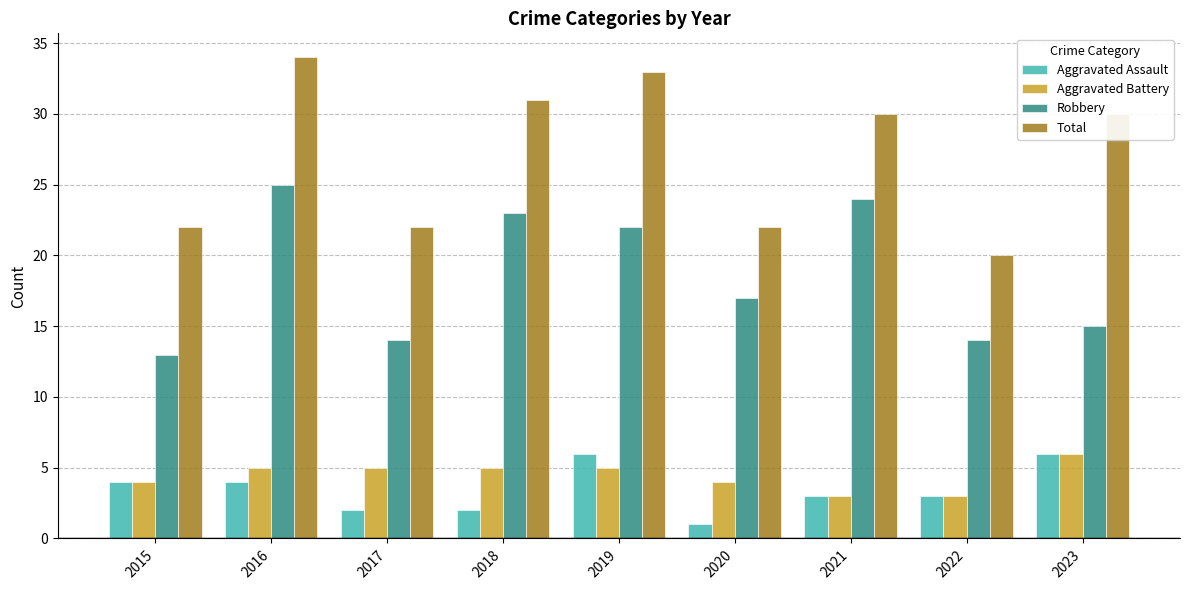

What is the difference between the maximum and minimum values in the Aggravated Assault series?

5